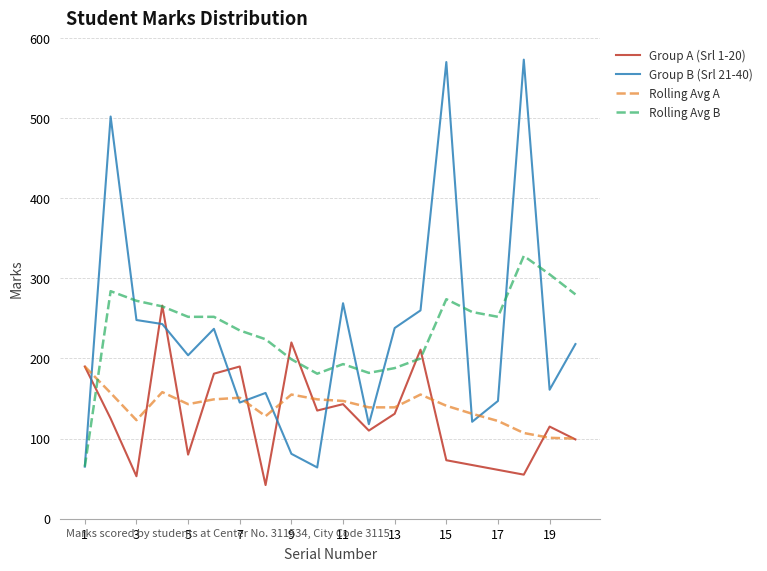

What is the greatest value displayed?

573